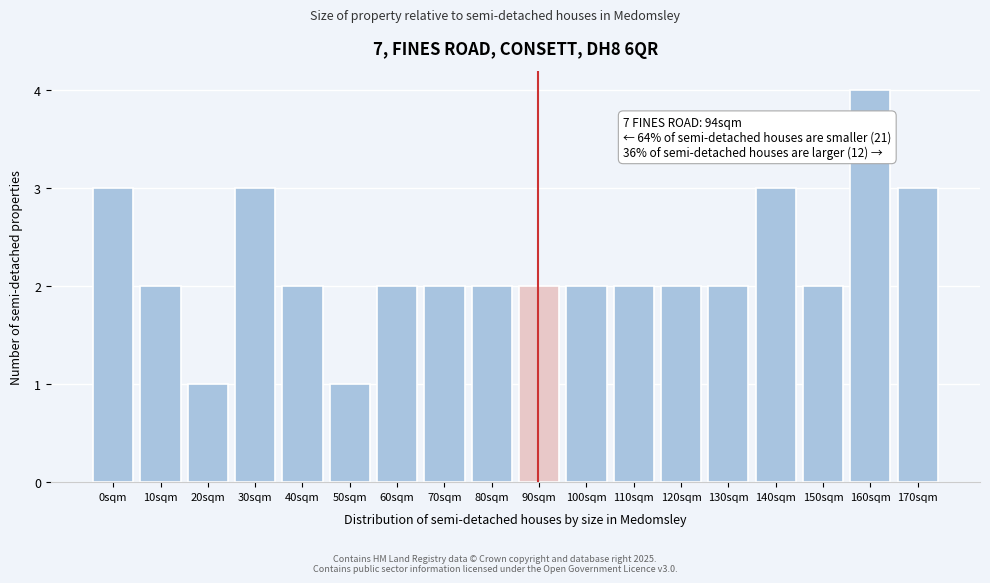

Reading right to left, list all the values displayed in this chart.

170sqm=3	160sqm=4	150sqm=2	140sqm=3	130sqm=2	120sqm=2	110sqm=2	100sqm=2	90sqm=2	80sqm=2	70sqm=2	60sqm=2	50sqm=1	40sqm=2	30sqm=3	20sqm=1	10sqm=2	0sqm=3